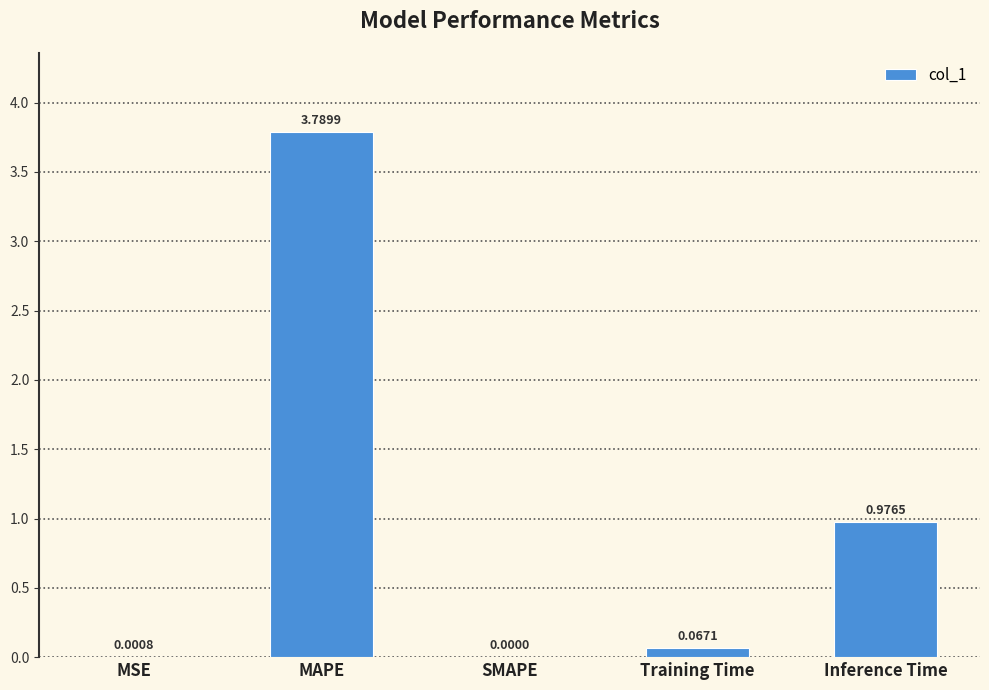

Is it true that the value at MAPE is 1.3?

False